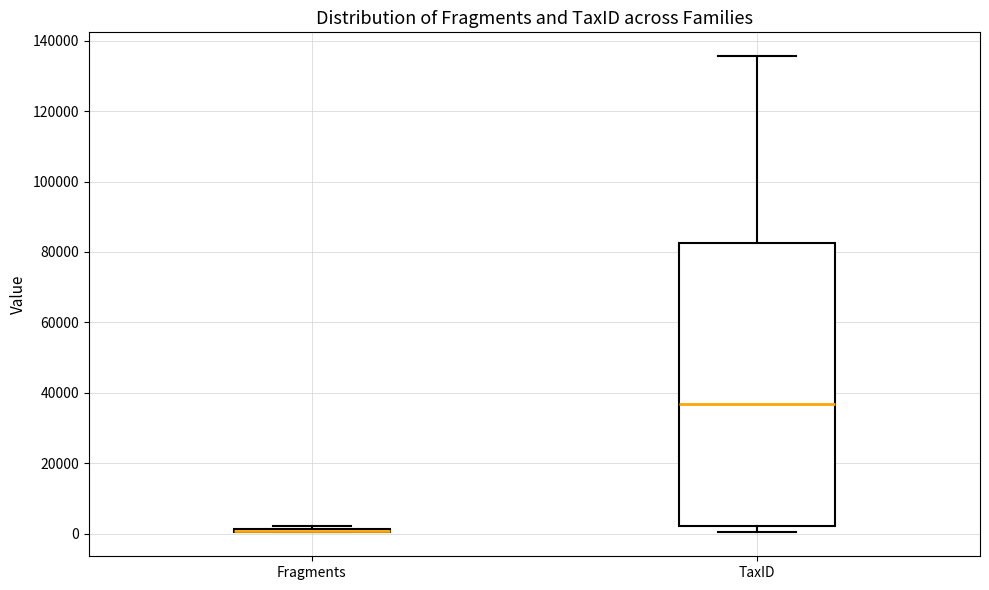

Comparing the boxes themselves (not the whiskers), which one is the tallest?

TaxID